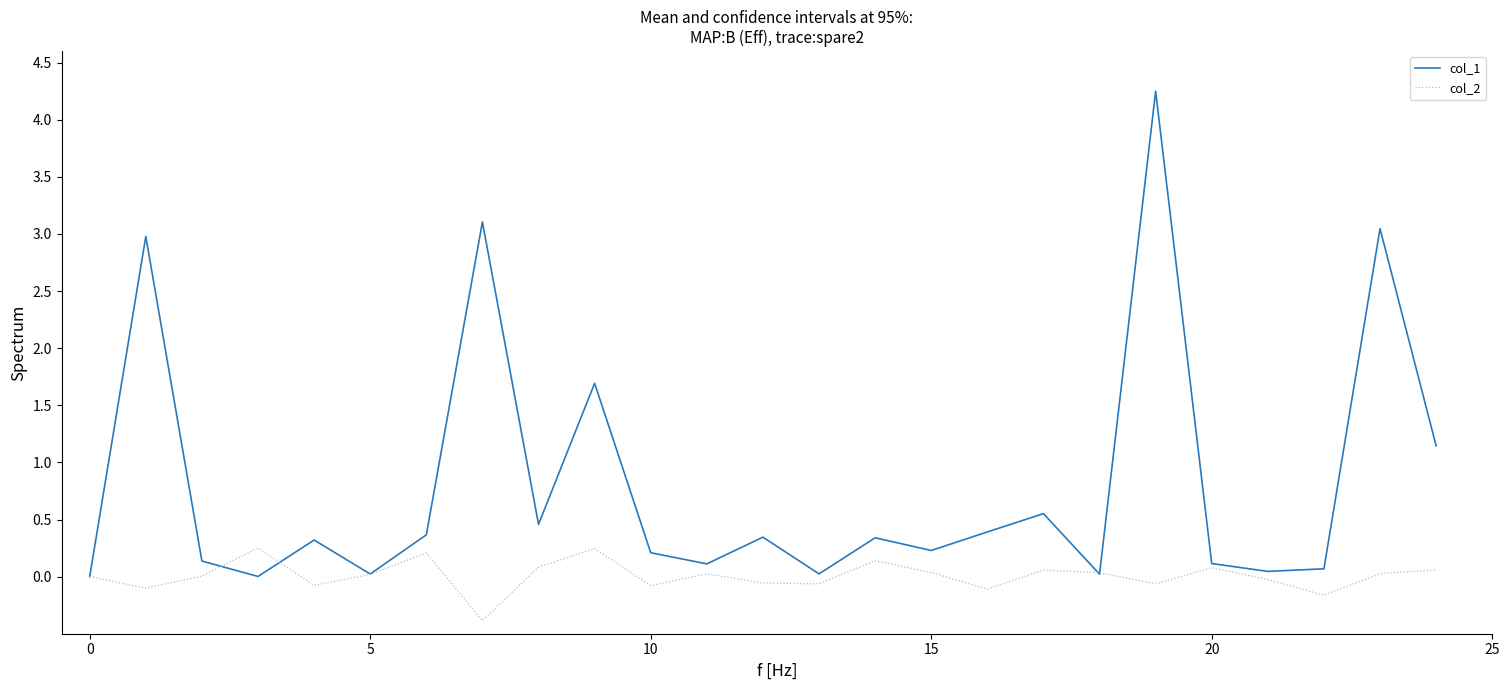

Which series has the largest range (max minus min)?

col_1